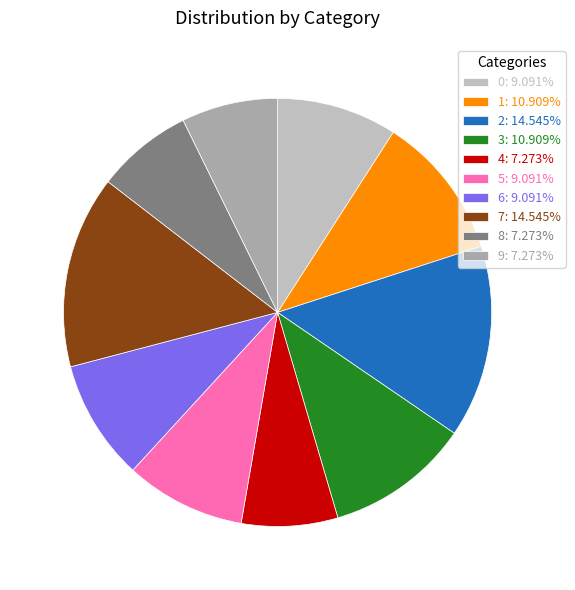

How many slices are in this pie chart?

10